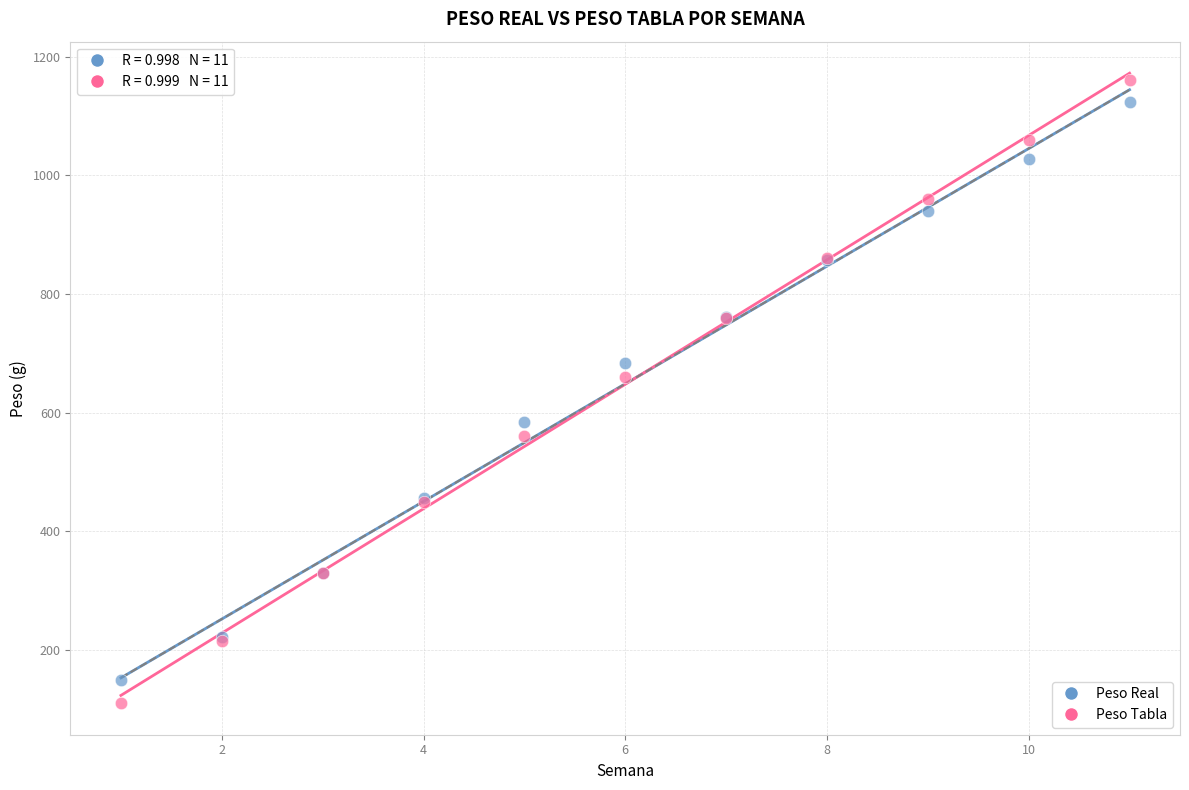

Which series has the largest Y range (max minus min)?

Peso Tabla